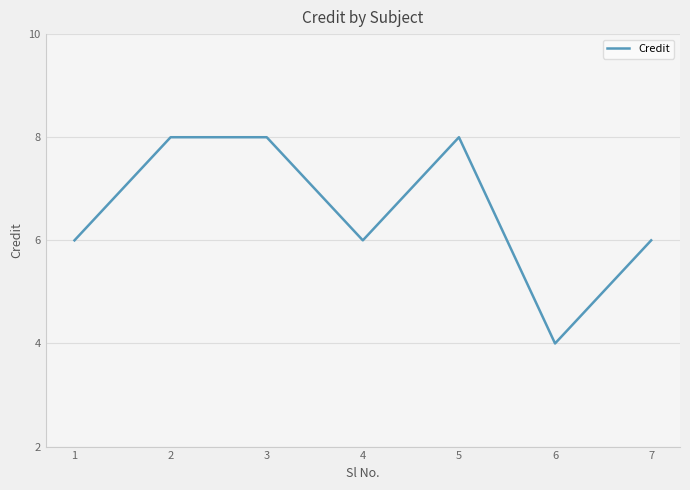

True or false: the data has more than 0 interior local peaks.

True